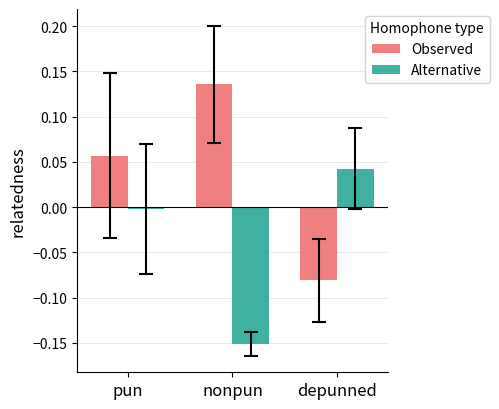

How many values in the Alternative series exceed 0?

1